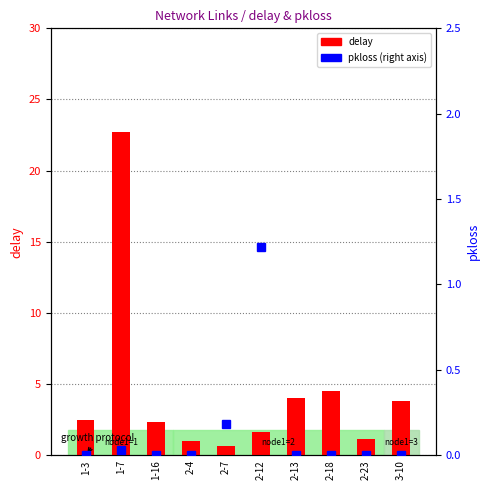

Reading left to right, list all the values displayed in this chart.

delay: 2.4	22.7	2.4	1.0	0.6	1.7	4.0	4.5	1.1	3.8
pkloss: 0.0	0.0	0.0	0.0	0.2	1.2	0.0	0.0	0.0	0.0